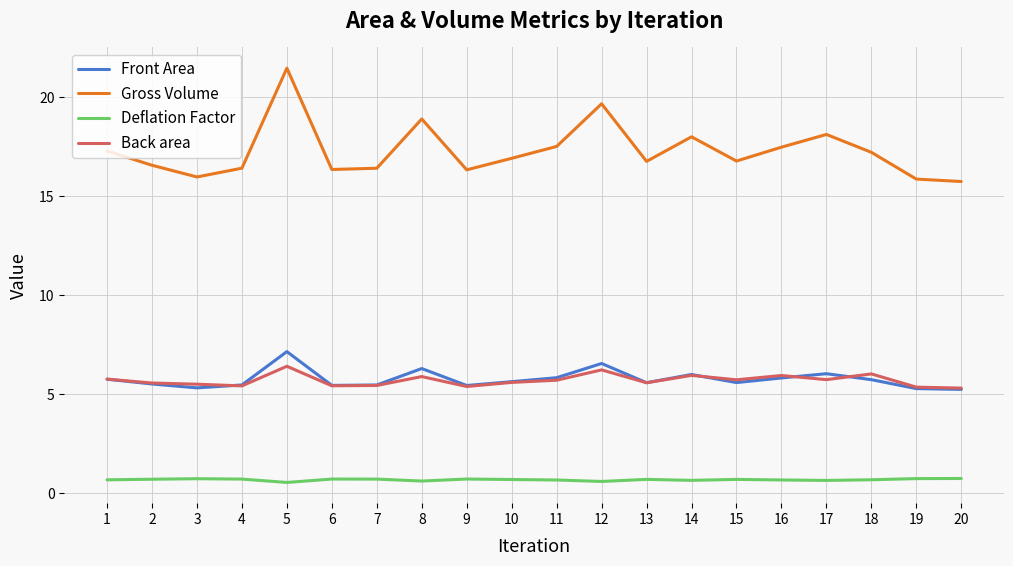

True or false: Front Area and Gross Volume intersect in this chart.

False